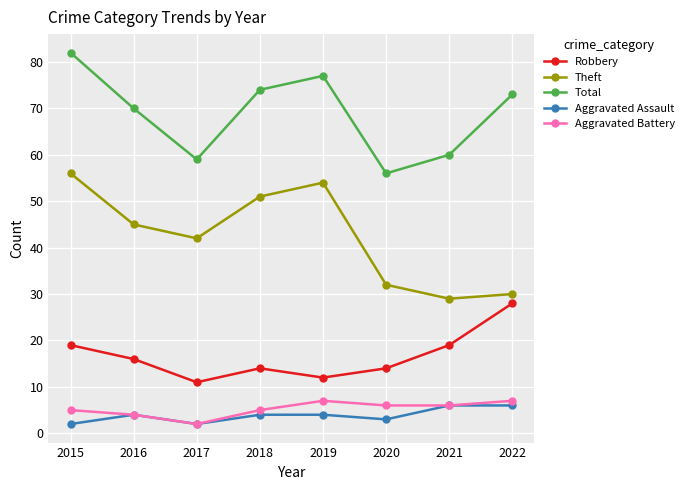

The Theft series shows 29 at 2021. True or false?

True